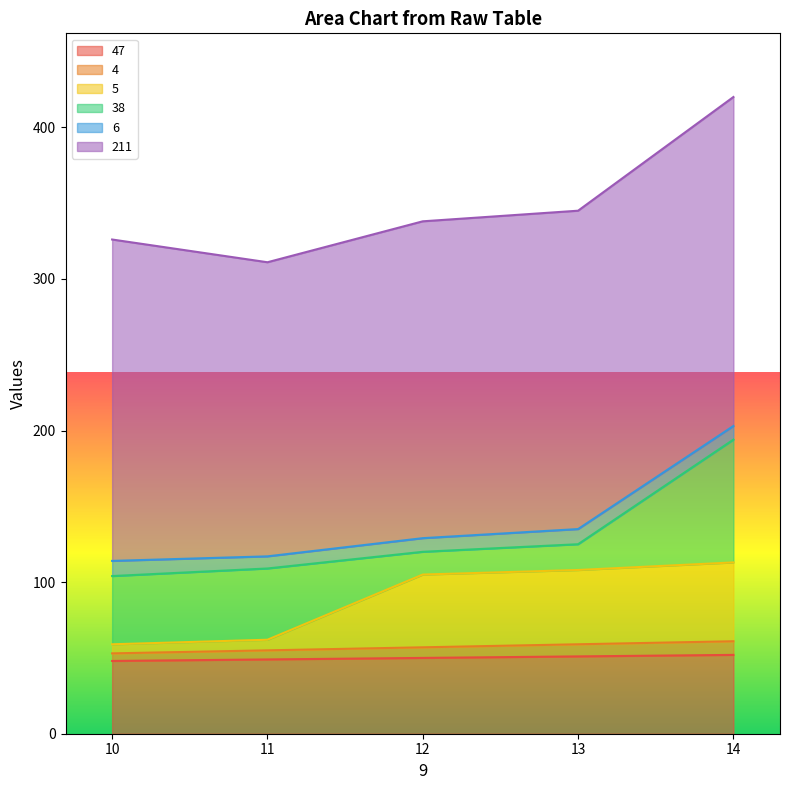

How many data points does each series have?

5